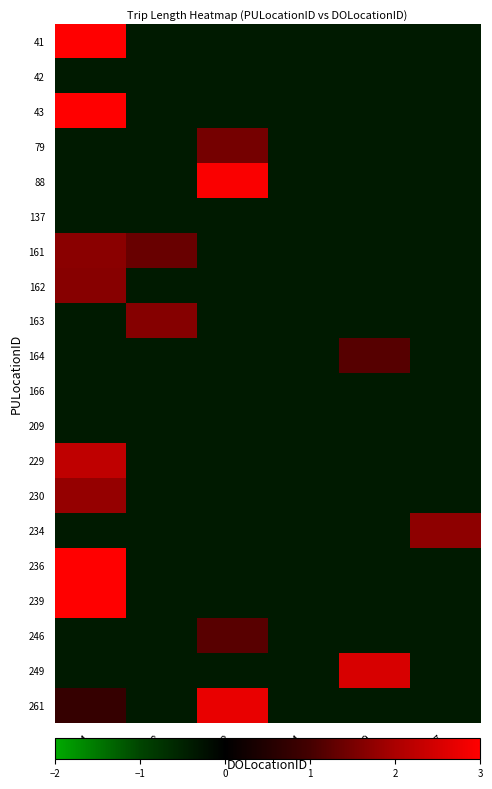

Reading right to left, extract all data points from this chart.

41: 237=-0.4	229=-0.4	164=-0.4	162=-0.4	158=-0.4	144=4.8
42: 237=-0.4	229=-0.4	164=-0.4	162=-0.4	158=-0.4	144=-0.4
43: 237=-0.4	229=-0.4	164=-0.4	162=-0.4	158=-0.4	144=3.0
79: 237=-0.4	229=-0.4	164=-0.4	162=1.5	158=-0.4	144=-0.4
88: 237=-0.4	229=-0.4	164=-0.4	162=2.9	158=-0.4	144=-0.4
137: 237=-0.4	229=-0.4	164=-0.4	162=-0.4	158=-0.4	144=-0.4
161: 237=-0.4	229=-0.4	164=-0.4	162=-0.4	158=1.3	144=1.7
162: 237=-0.4	229=-0.4	164=-0.4	162=-0.4	158=-0.4	144=1.7
163: 237=-0.4	229=-0.4	164=-0.4	162=-0.4	158=1.6	144=-0.4
164: 237=-0.4	229=1.2	164=-0.4	162=-0.4	158=-0.4	144=-0.4
166: 237=-0.4	229=-0.4	164=-0.4	162=-0.4	158=-0.4	144=-0.4
209: 237=-0.4	229=-0.4	164=-0.4	162=-0.4	158=-0.4	144=-0.4
229: 237=-0.4	229=-0.4	164=-0.4	162=-0.4	158=-0.4	144=2.2
230: 237=-0.4	229=-0.4	164=-0.4	162=-0.4	158=-0.4	144=1.8
234: 237=1.7	229=-0.4	164=-0.4	162=-0.4	158=-0.4	144=-0.4
236: 237=-0.4	229=-0.4	164=-0.4	162=-0.4	158=-0.4	144=3.4
239: 237=-0.4	229=-0.4	164=-0.4	162=-0.4	158=-0.4	144=3.4
246: 237=-0.4	229=-0.4	164=-0.4	162=1.2	158=-0.4	144=-0.4
249: 237=-0.4	229=2.5	164=-0.4	162=-0.4	158=-0.4	144=-0.4
261: 237=-0.4	229=-0.4	164=-0.4	162=2.7	158=-0.4	144=0.8